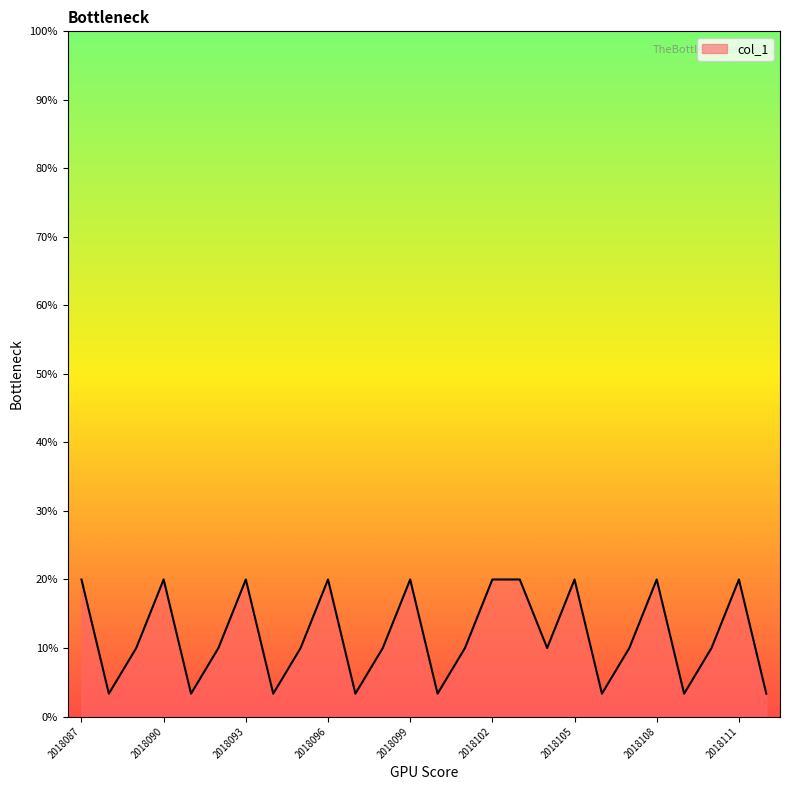

What is the difference between the maximum and minimum values?

16.7